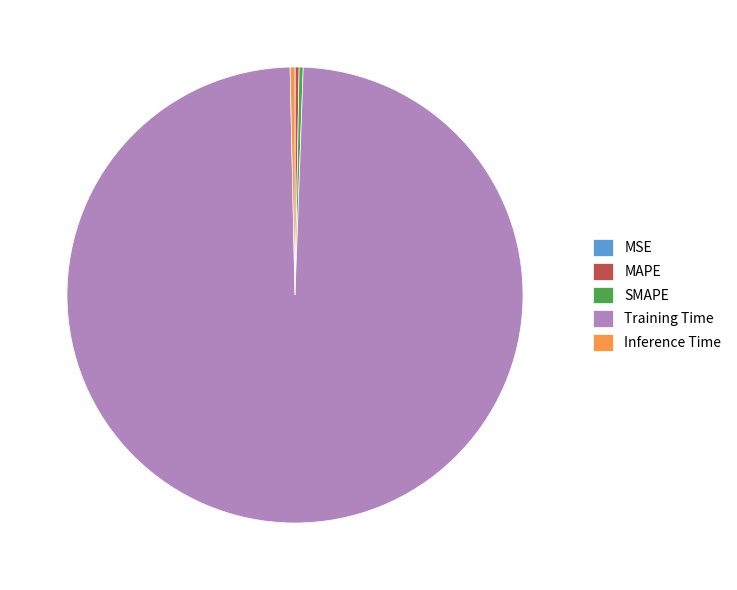

Which slice represents more than half of the pie?

Training Time